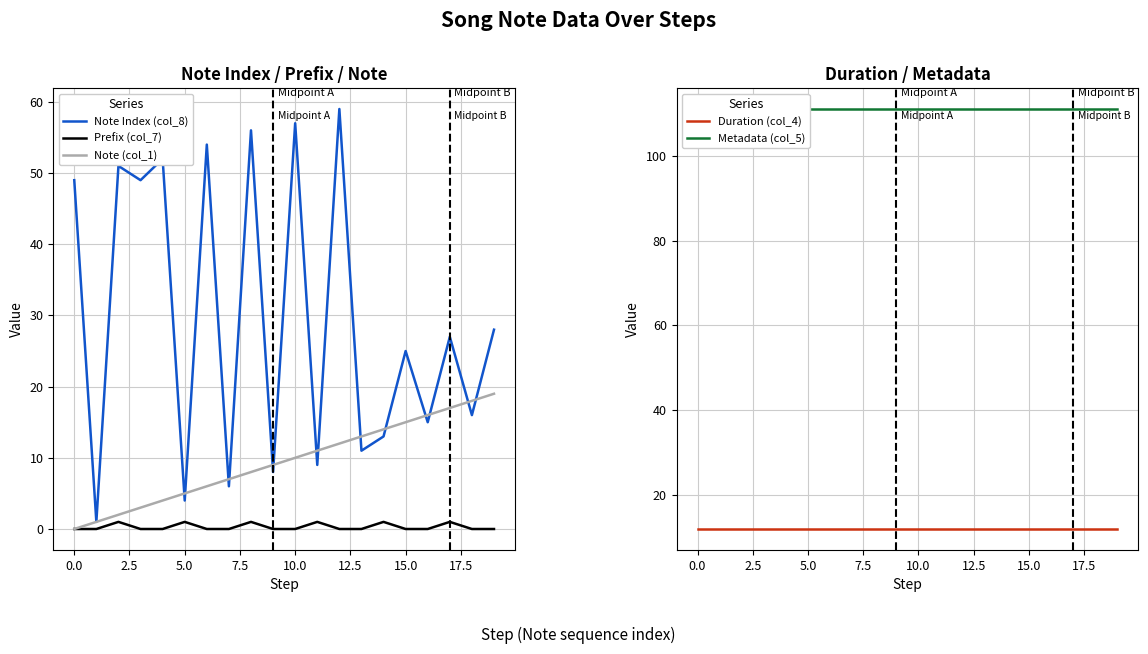

The Note Index (col_8) series shows 3 at 11. True or false?

False